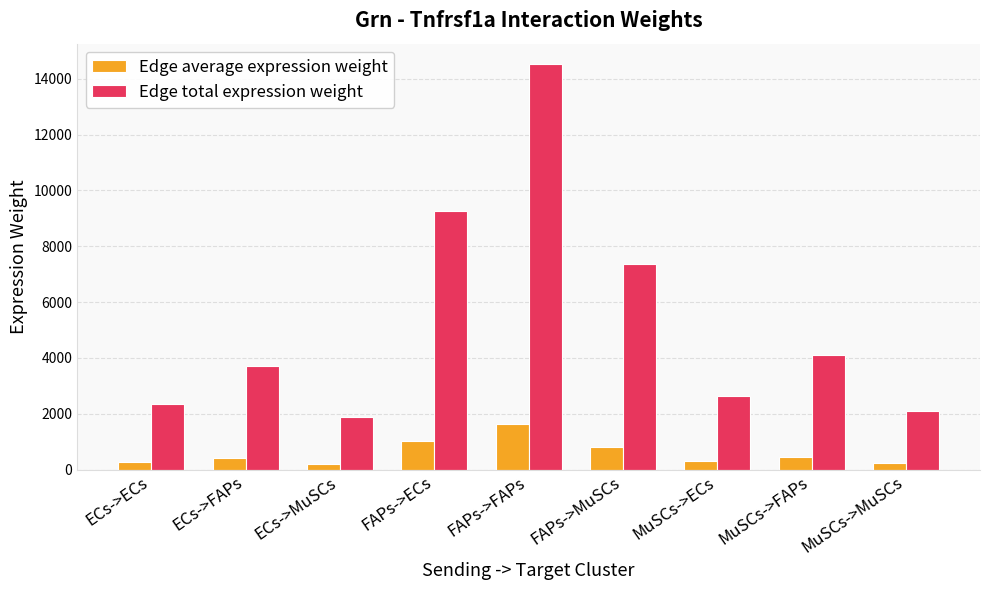

Is the value of Edge average expression weight at ECs->FAPs greater than the value of Edge total expression weight at ECs->MuSCs?

No